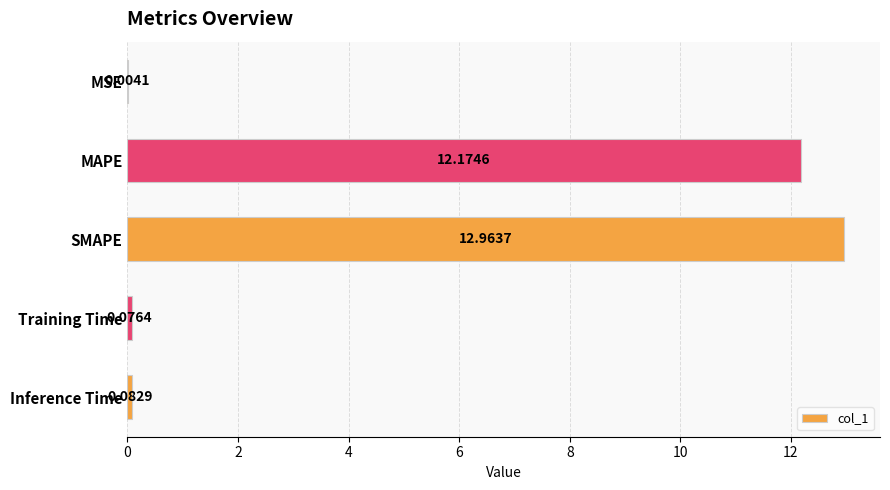

At which label is the value closest to 6?

Inference Time